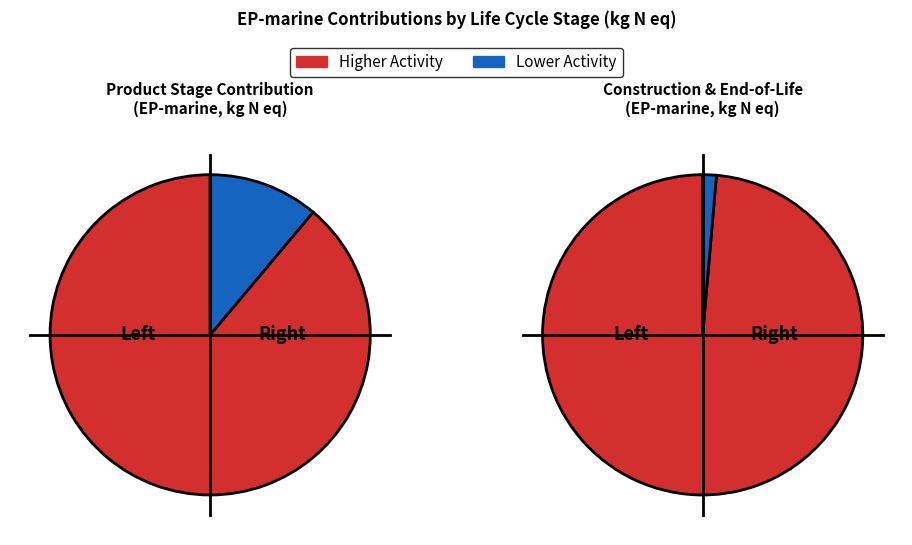

How many segments does this pie chart have?

4